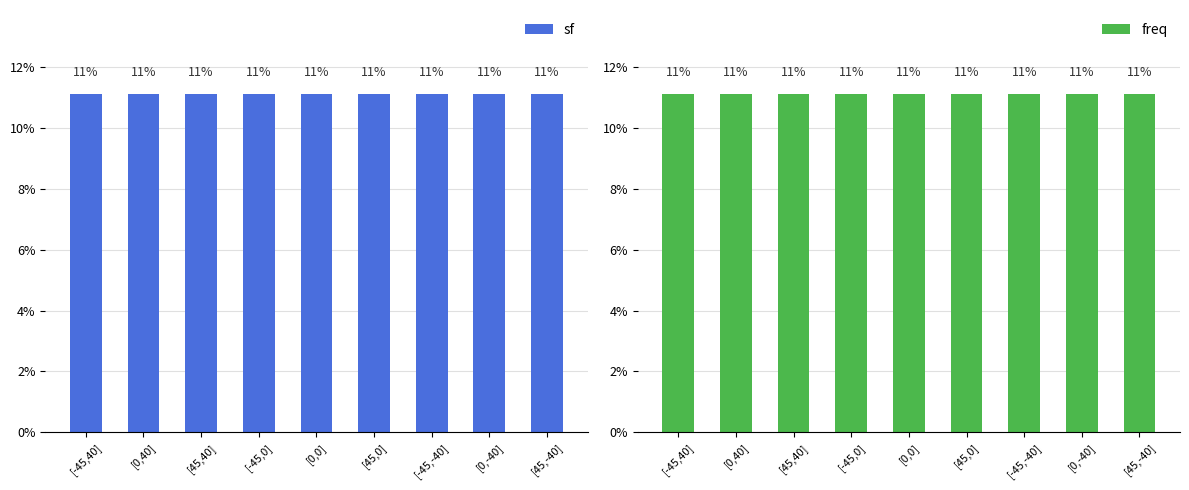

What position from the left is [-45,-40]?

7